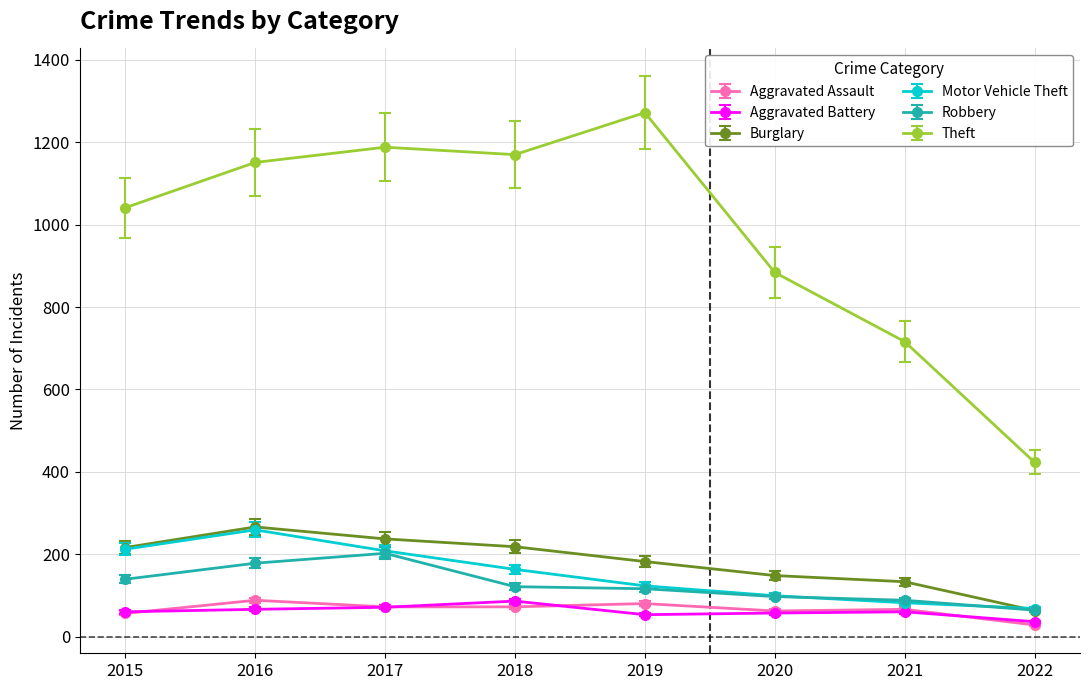

The Theft series shows 766.1 at 2016. True or false?

False